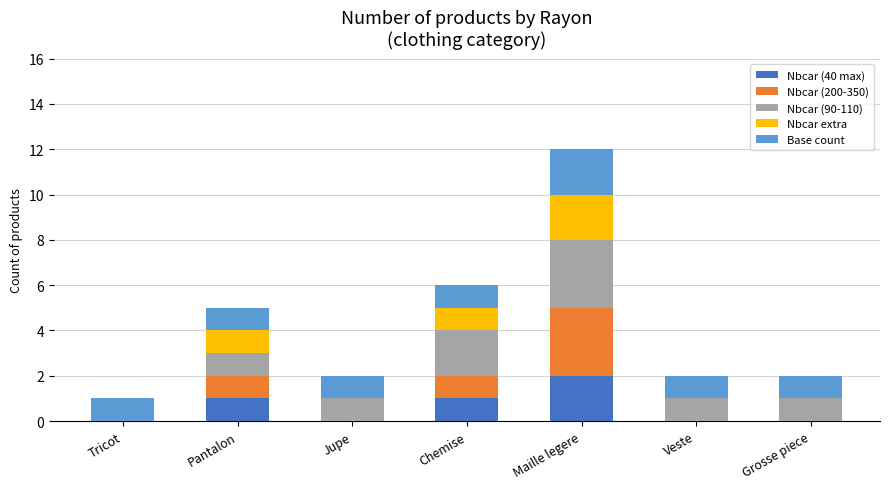

What is the sum of the Nbcar (40 max) values at Chemise and Maille legere?

3